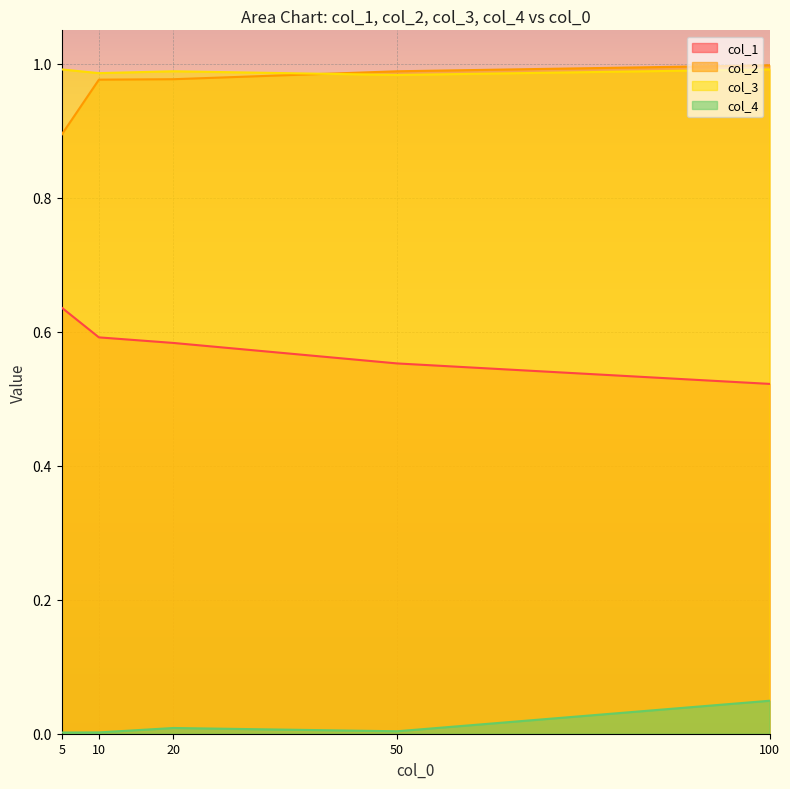

At 50, list the series in order from smallest to largest.

col_4, col_1, col_3, col_2